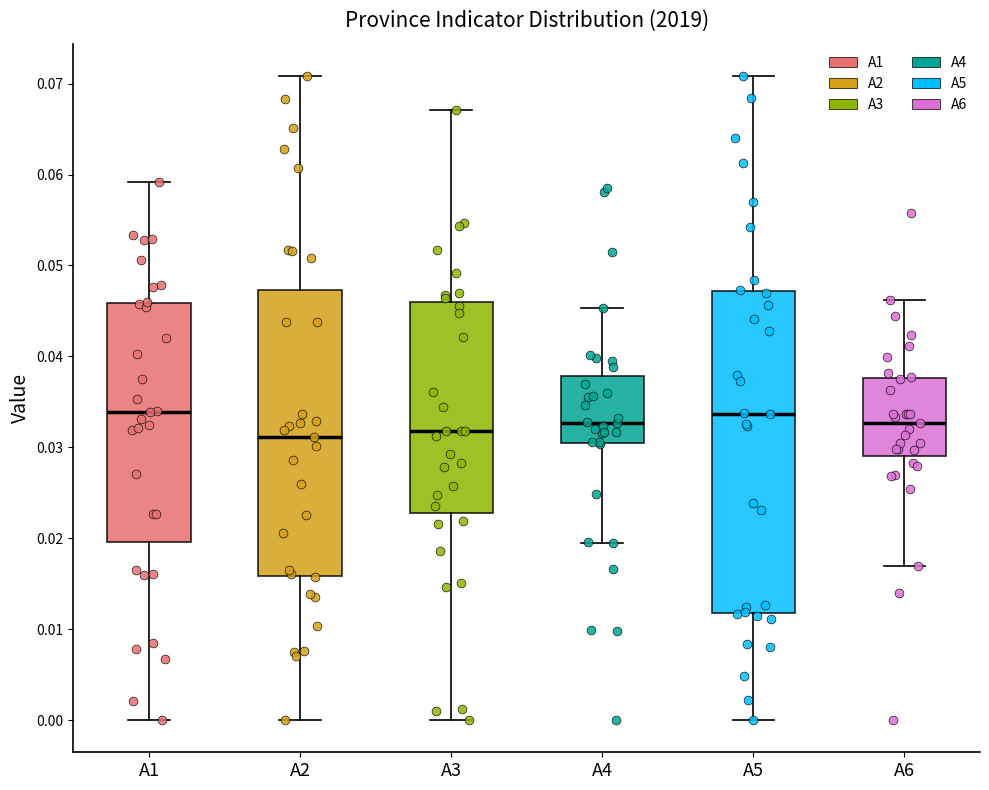

Reading left to right, transcribe this box plot: for each box, give where its median line is, the range the box spans, and where its two whiskers end, as read against the y-axis. The values are not printed on the chart, so give them approximately, as read against the axis.

A1: median 0.034, box 0.020 to 0.046, whiskers 0.000 to 0.059
A2: median 0.031, box 0.016 to 0.047, whiskers 0.000 to 0.071
A3: median 0.032, box 0.023 to 0.046, whiskers 0.000 to 0.067
A4: median 0.033, box 0.030 to 0.038, whiskers 0.019 to 0.045
A5: median 0.034, box 0.012 to 0.047, whiskers 0.000 to 0.071
A6: median 0.033, box 0.029 to 0.038, whiskers 0.017 to 0.046